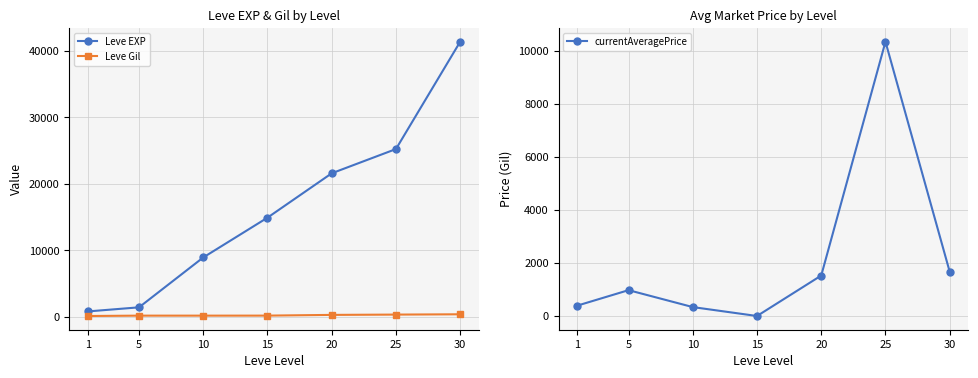

True or false: Leve EXP has a value of 7561.7 at 20.

False